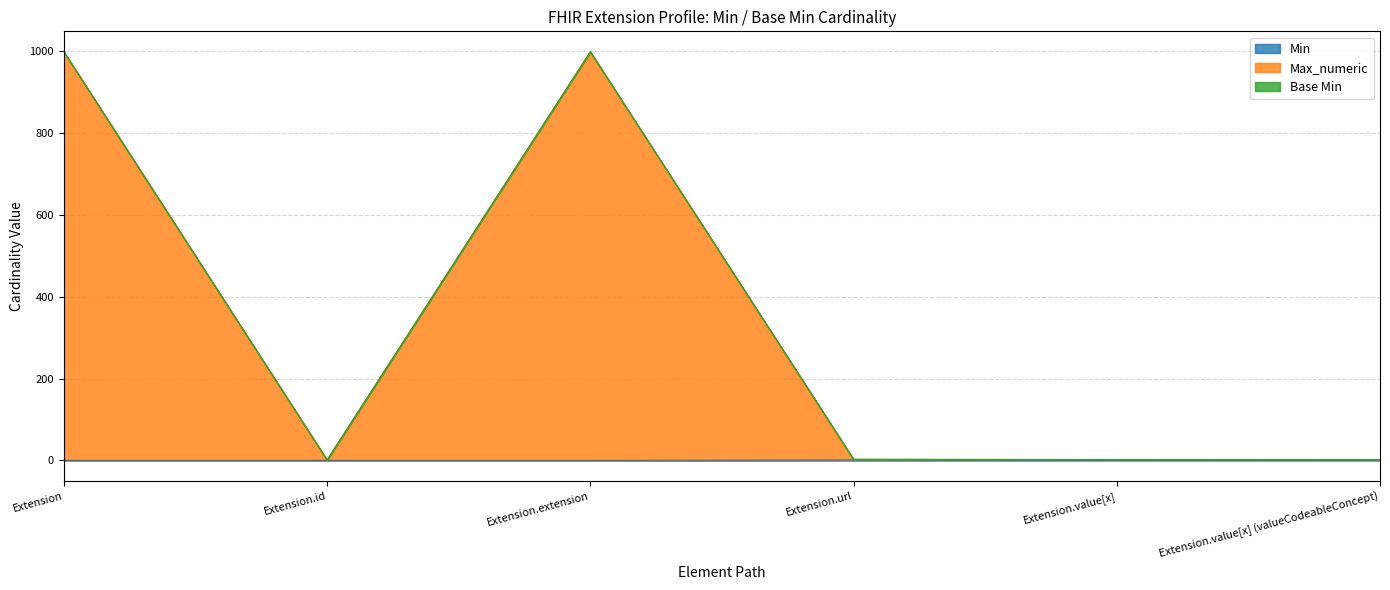

How many Min values are between 0 and 1?

6